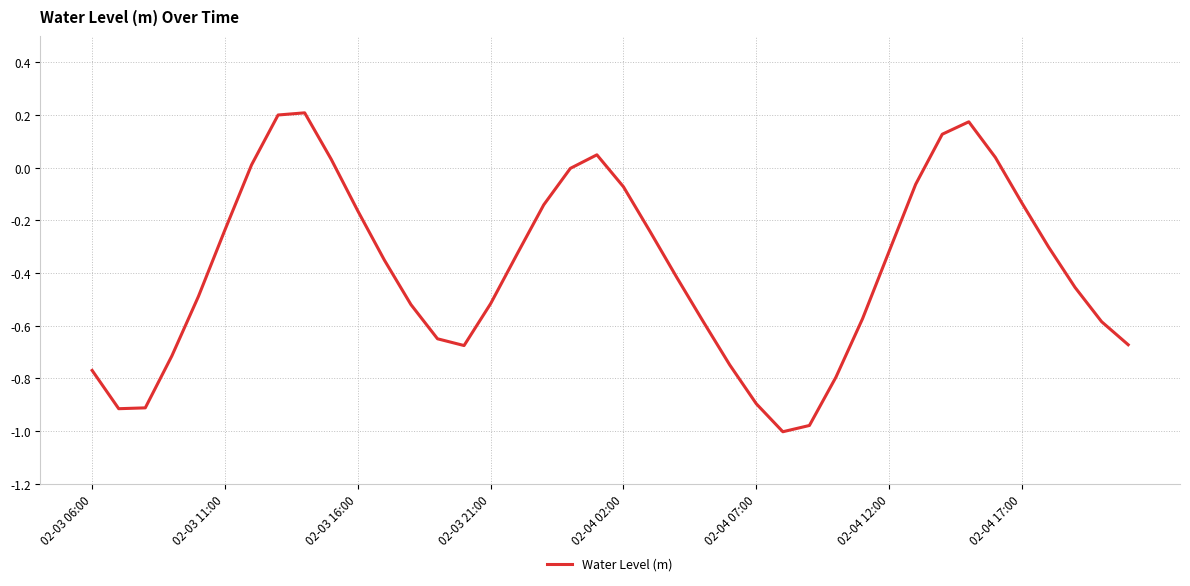

What is the difference between the maximum and minimum values?

1.2